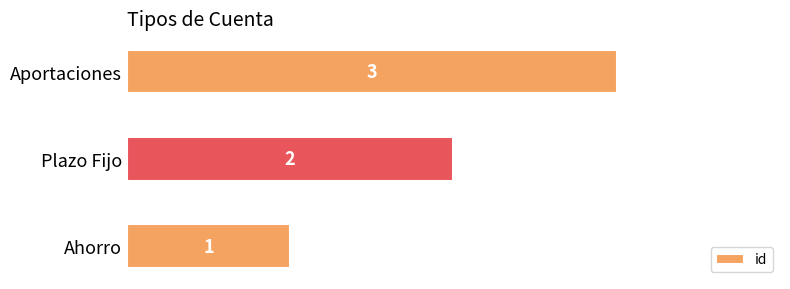

What is the sum of the values at Aportaciones and Ahorro?

4